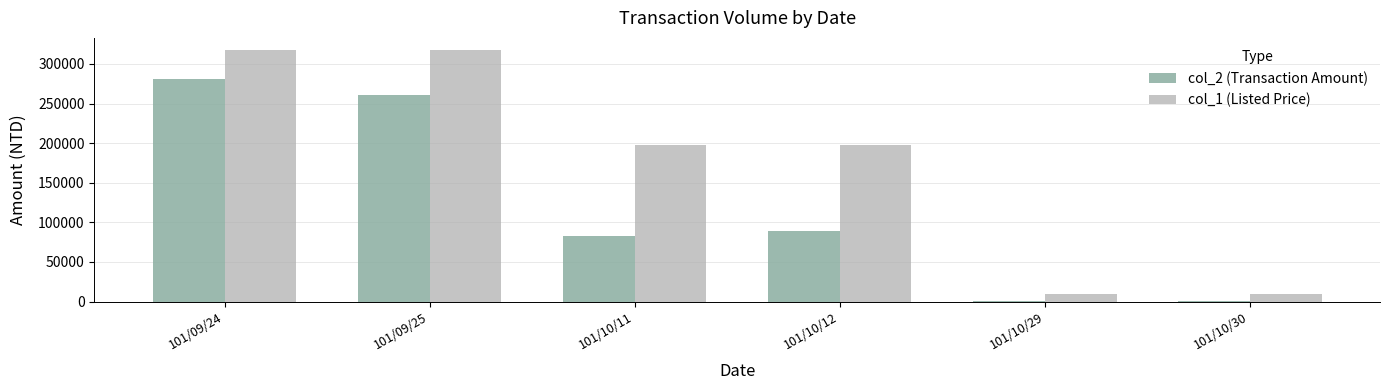

Is the value of col_1 (Listed Price) at 101/10/29 greater than the value of col_2 (Transaction Amount) at 101/10/29?

Yes